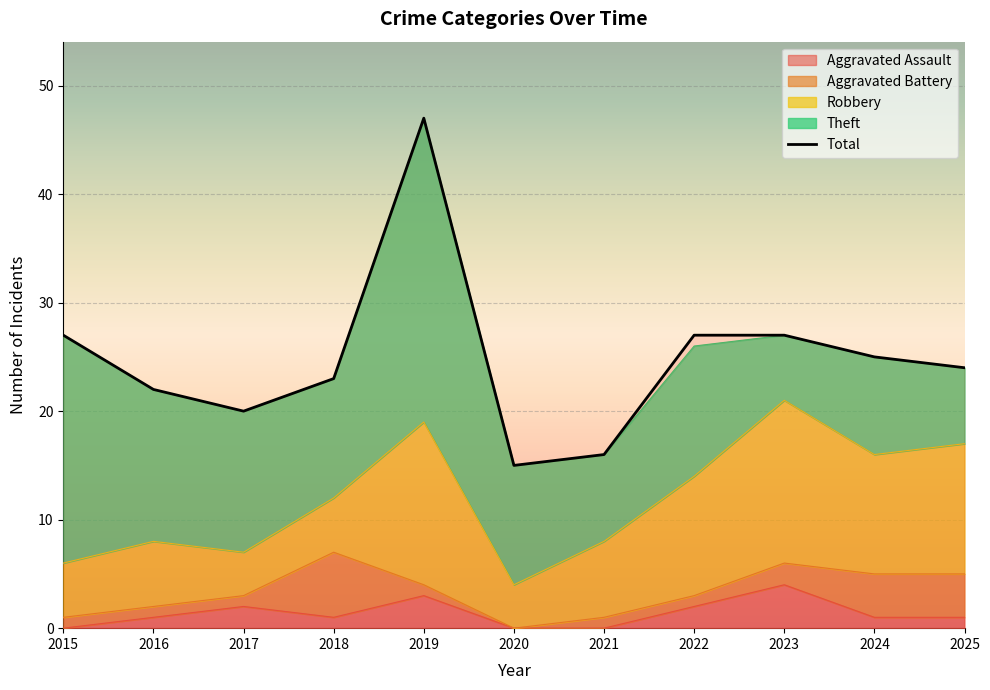

At 2025, list the series in order from largest to smallest.

Total, Robbery, Theft, Aggravated Battery, Aggravated Assault